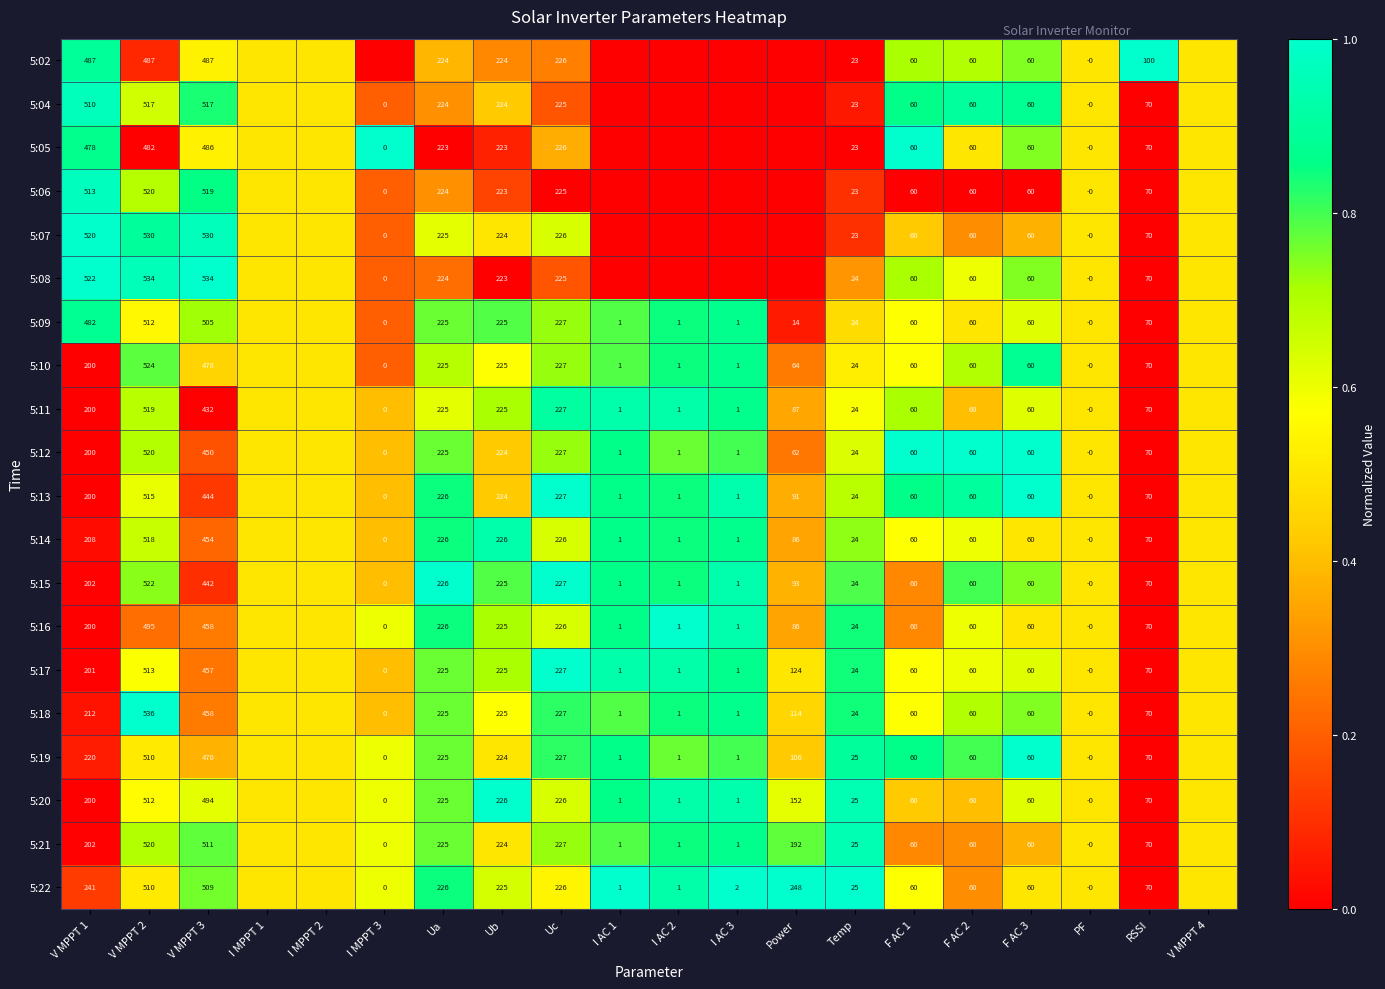

Which label corresponds to the smallest value in the chart?

I MPPT 3